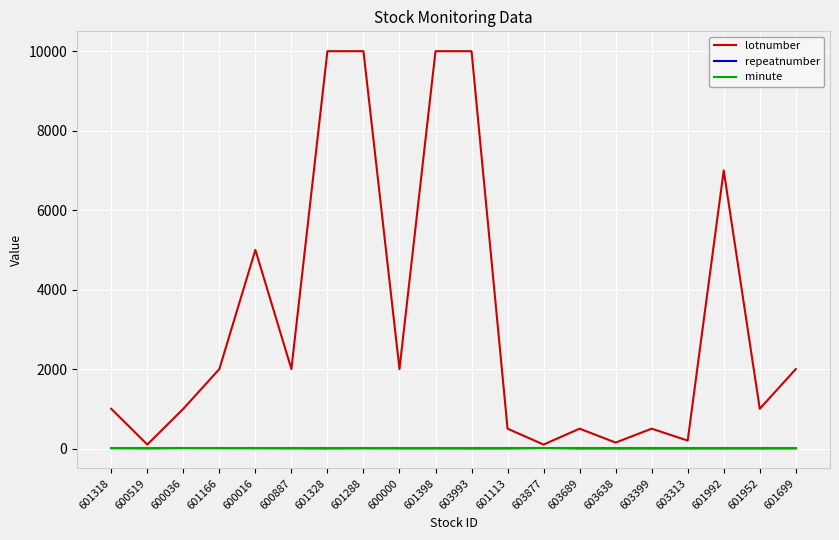

What is the sum of all minute values?

40